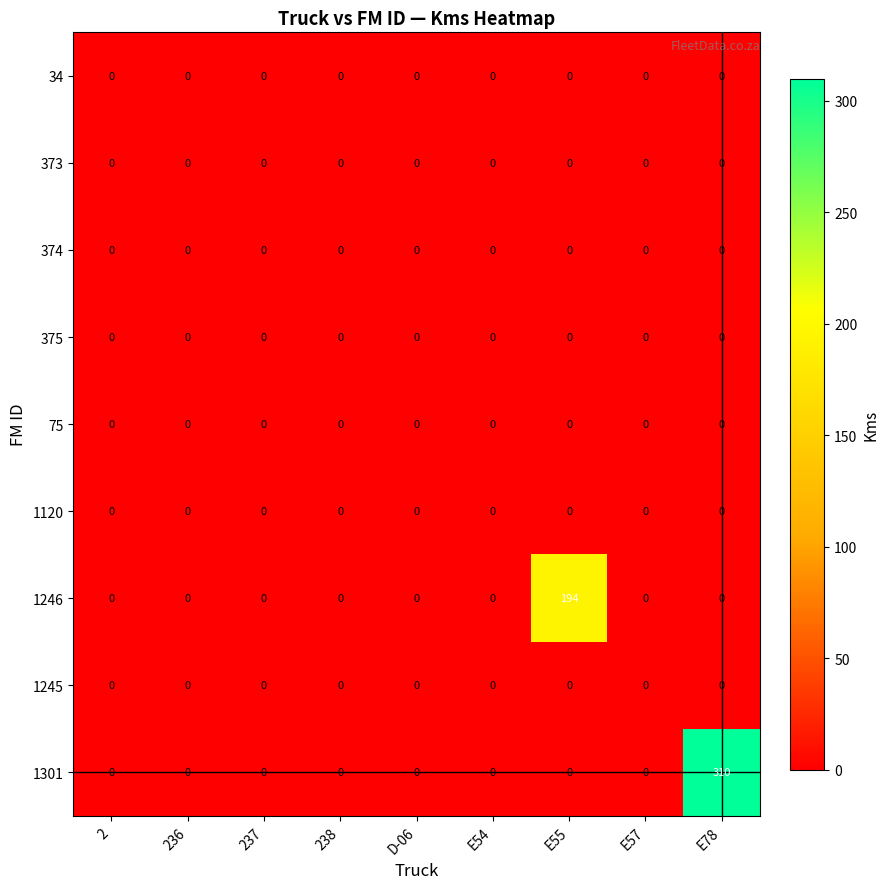

Which series has the widest spread of values?

1301